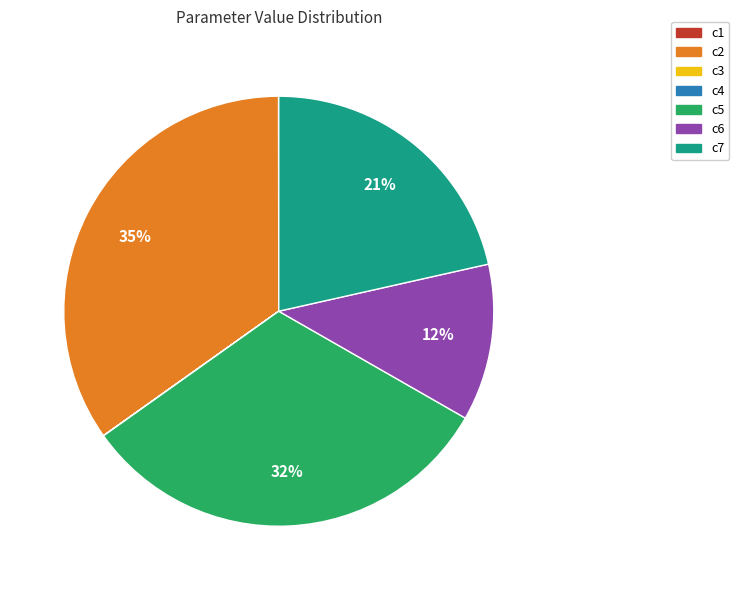

Is there any slice that represents more than half of the pie?

No